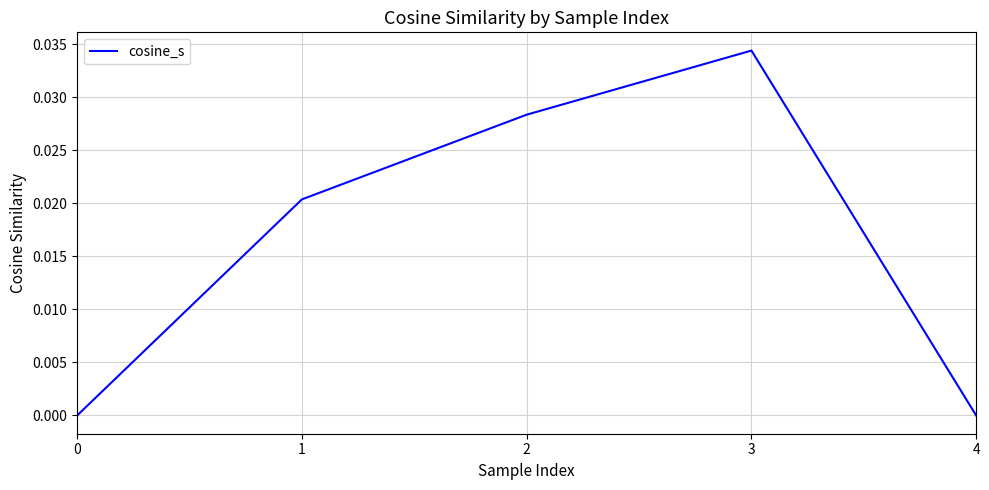

How many distinct data groups are displayed?

1